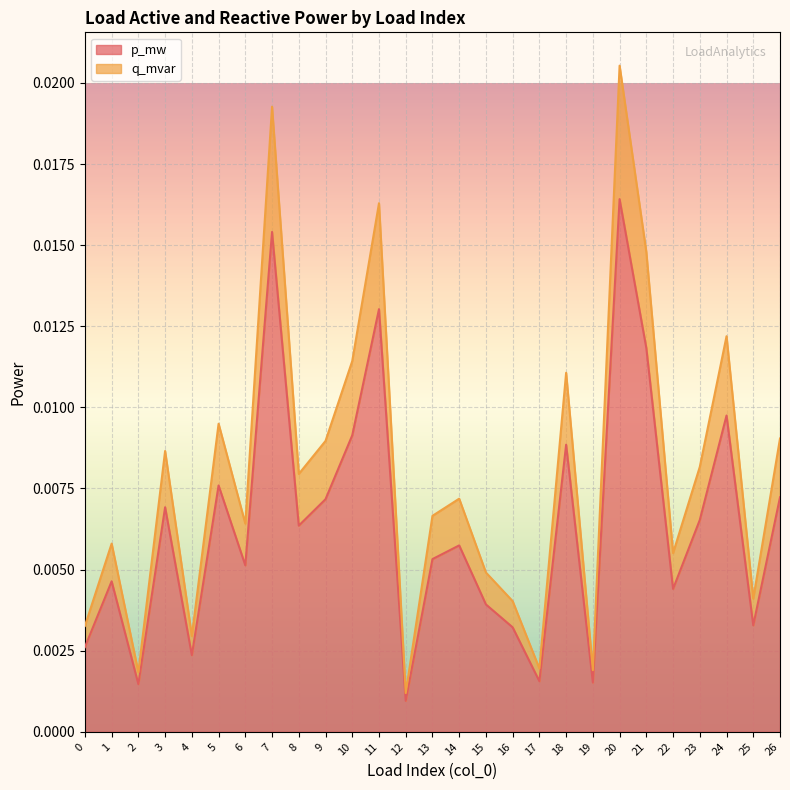

How many interior local valleys does the p_mw series have?

9